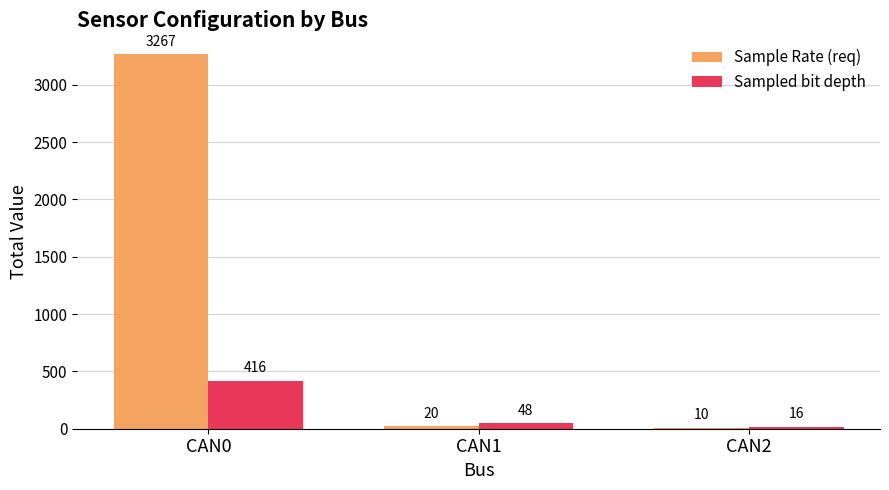

True or false: Sampled bit depth has a value of 16 at CAN2.

True